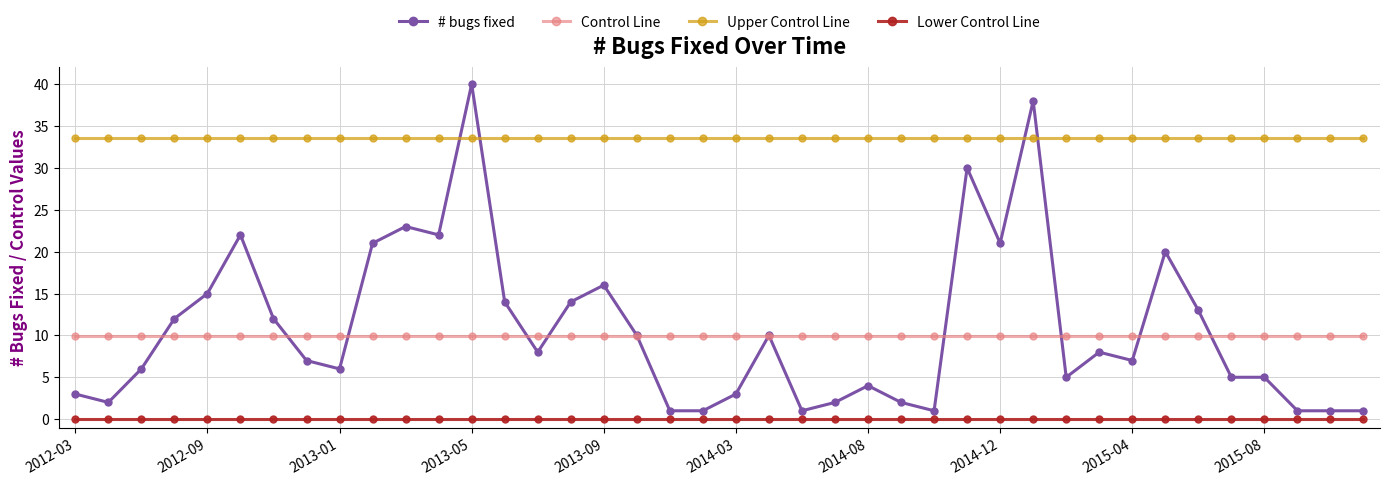

List the series in order of their peak value, lowest first.

Lower Control Line, Control Line, Upper Control Line, # bugs fixed